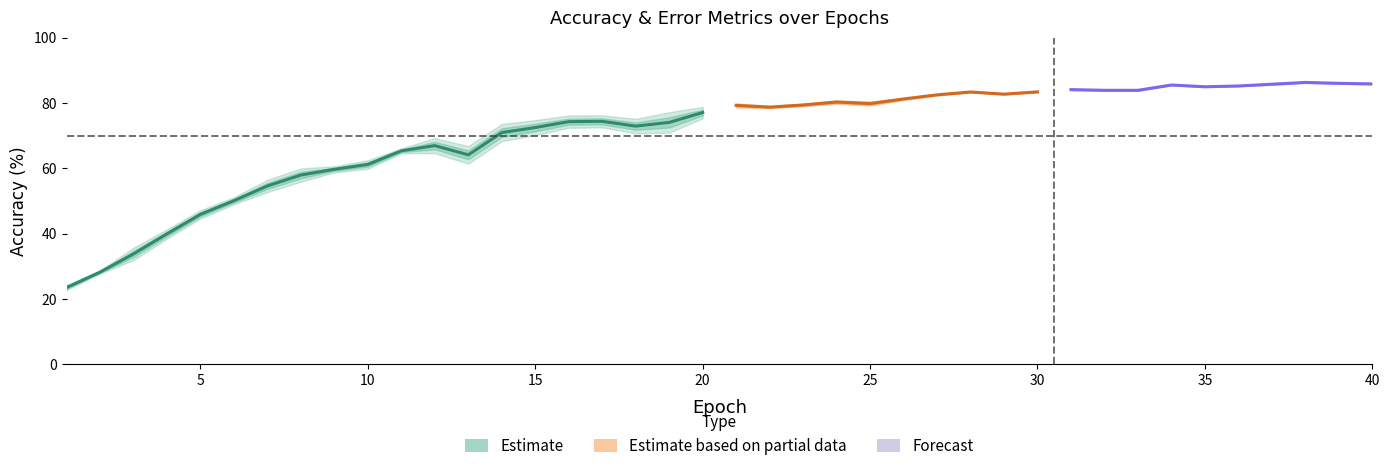

Is it true that target_acc_RLLS equals 79.8 at 23?

True